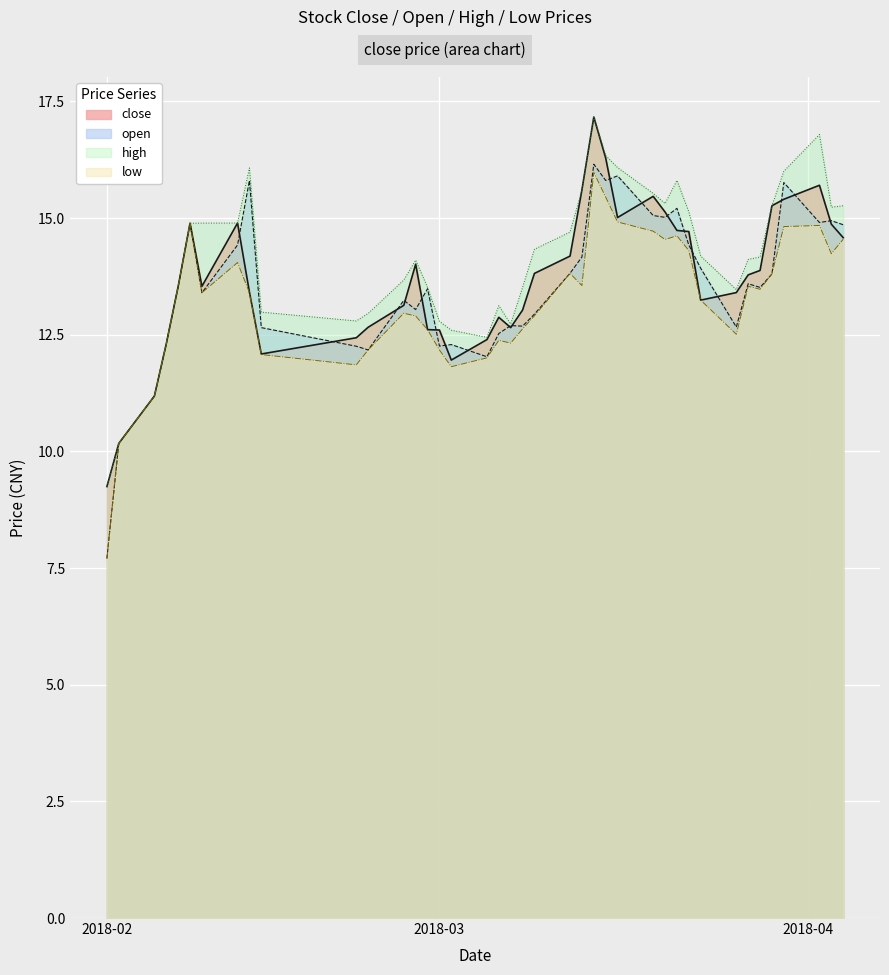

What is the maximum value shown in the chart?

17.2